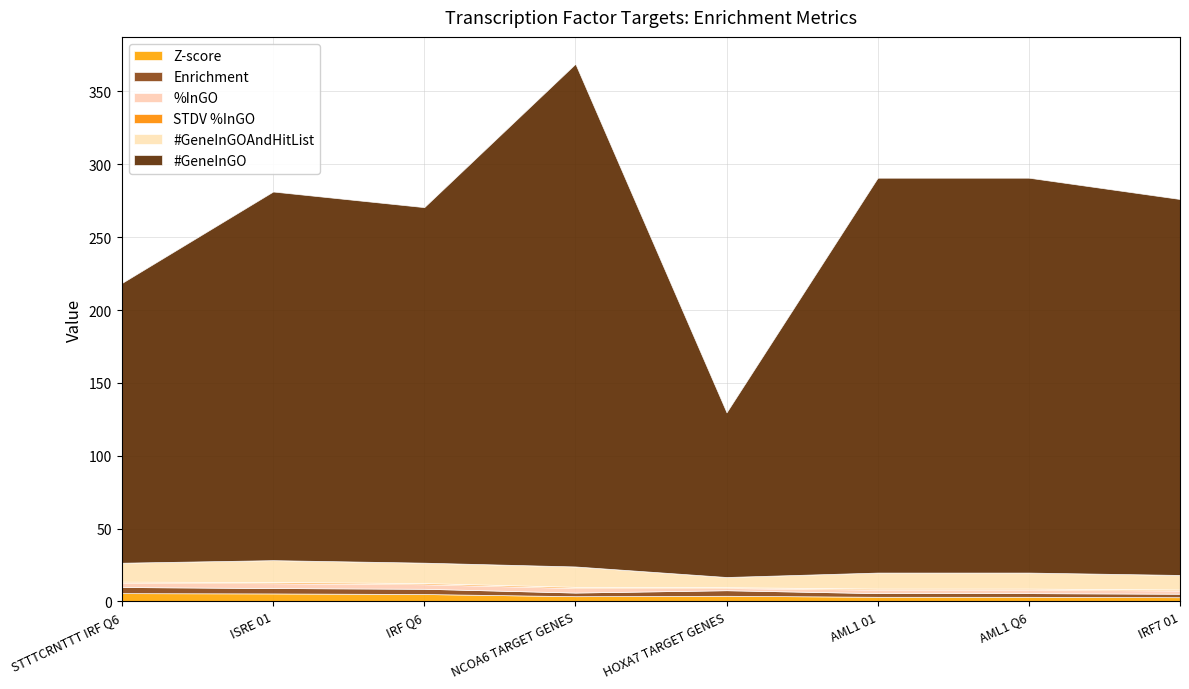

What are all the series names shown in the legend?

Z-score, Enrichment, %InGO, STDV %InGO, #GeneInGOAndHitList, #GeneInGO